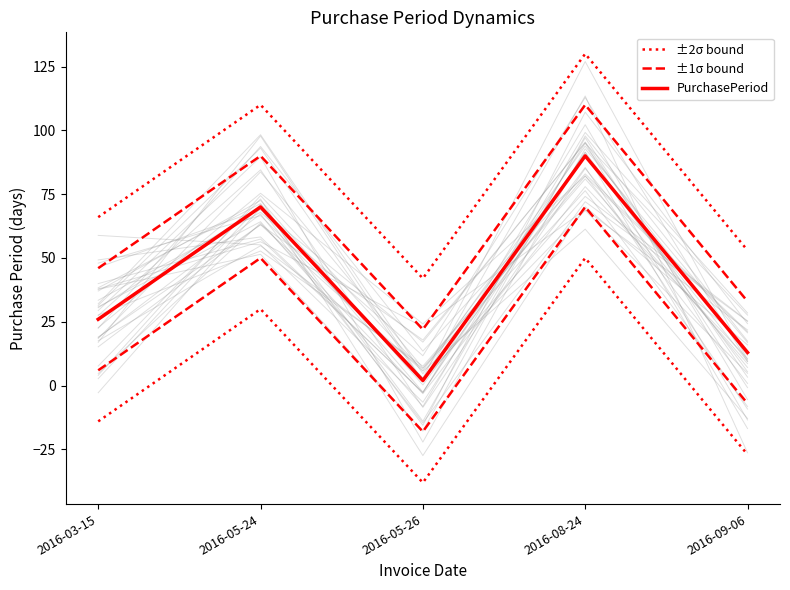

What is the total value across all series at 2016-05-24?

270